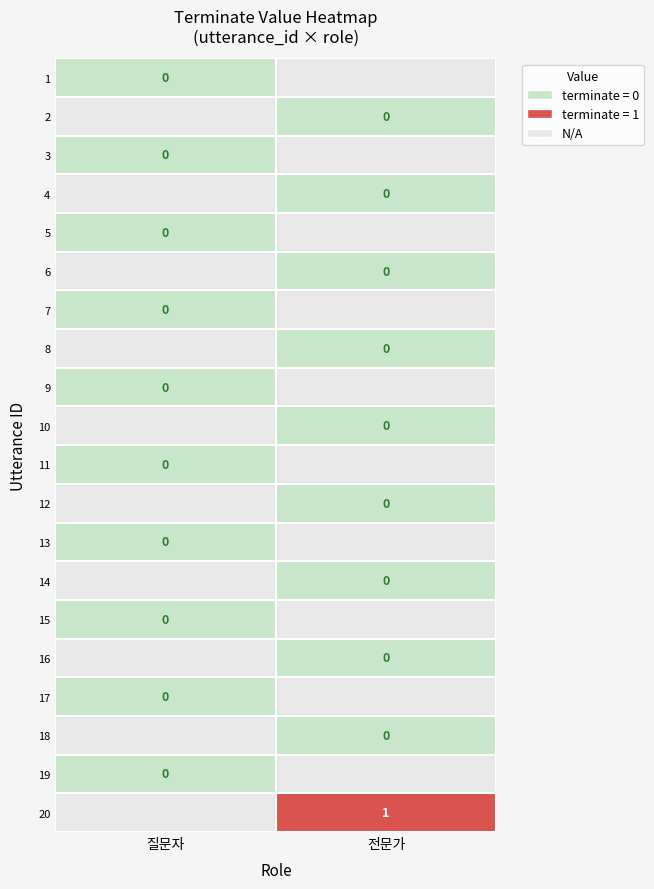

Is the value of 전문가 at 7 greater than the value of 질문자 at 9?

No